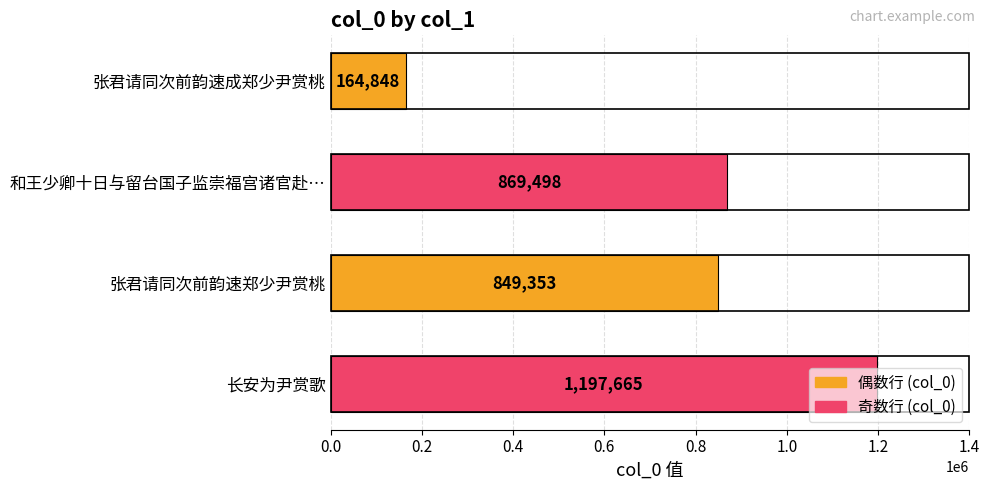

Are the bars grouped side by side (vs. stacked)?

No